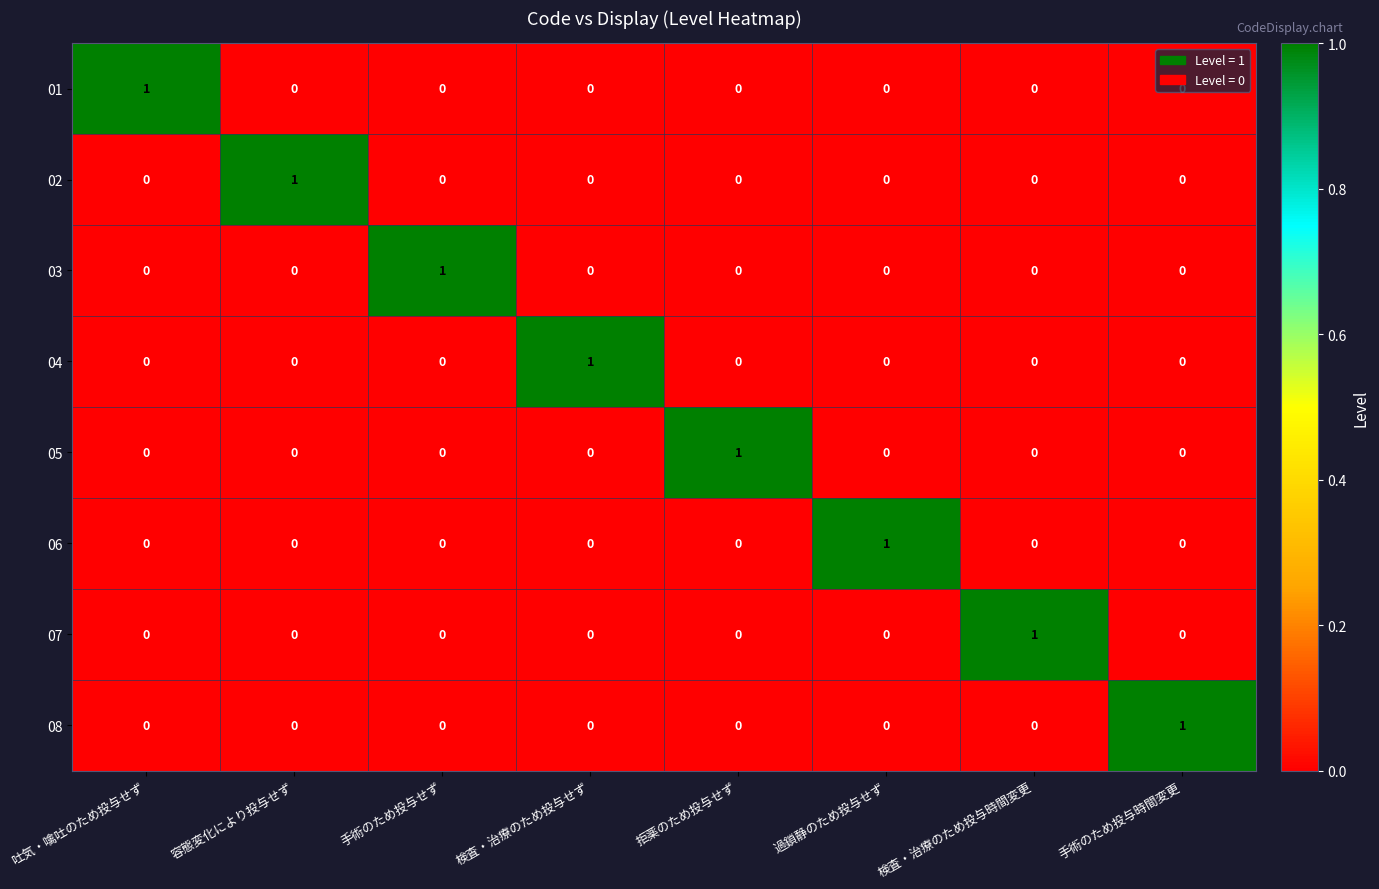

At which label does 07 reach its peak?

検査・治療のため投与時間変更